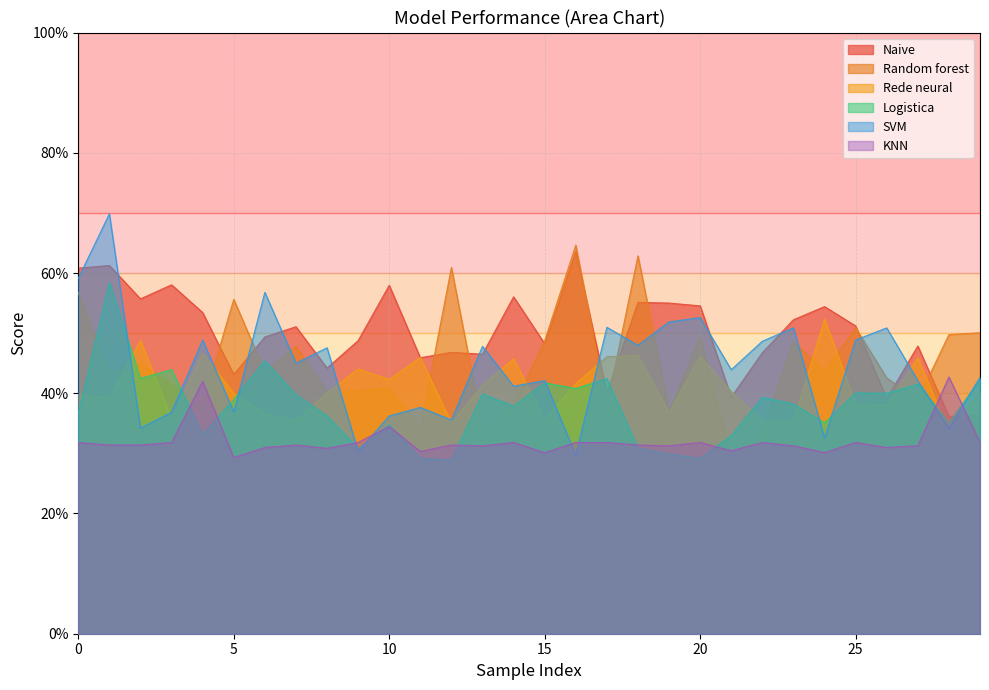

How many lines are shown in the chart?

6